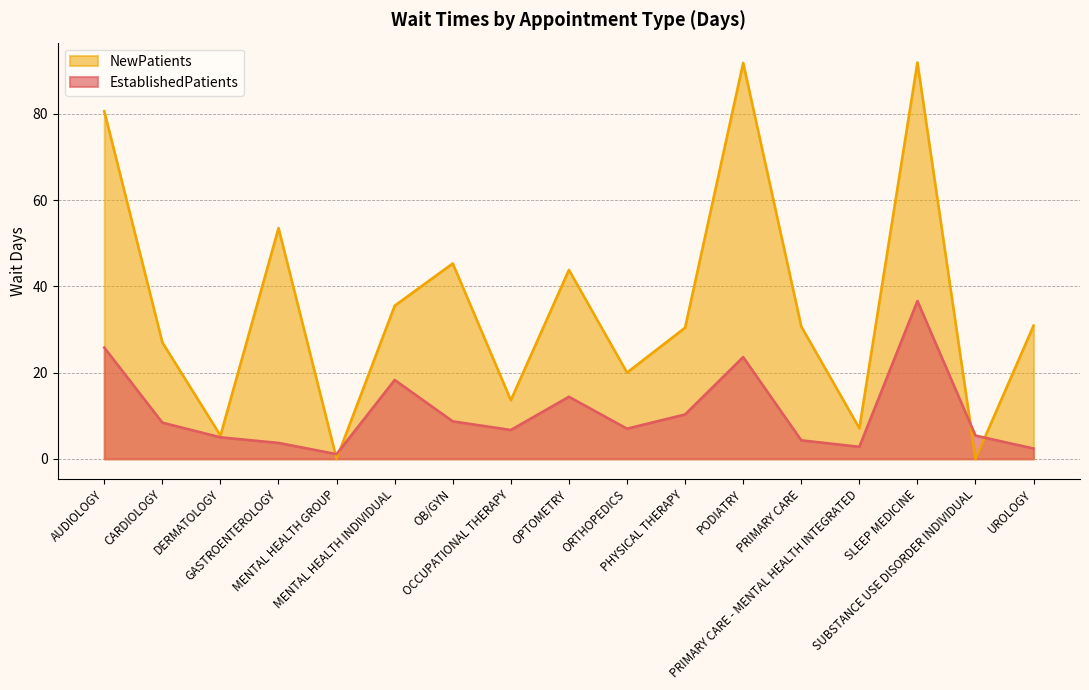

How many lines are shown in the chart?

2